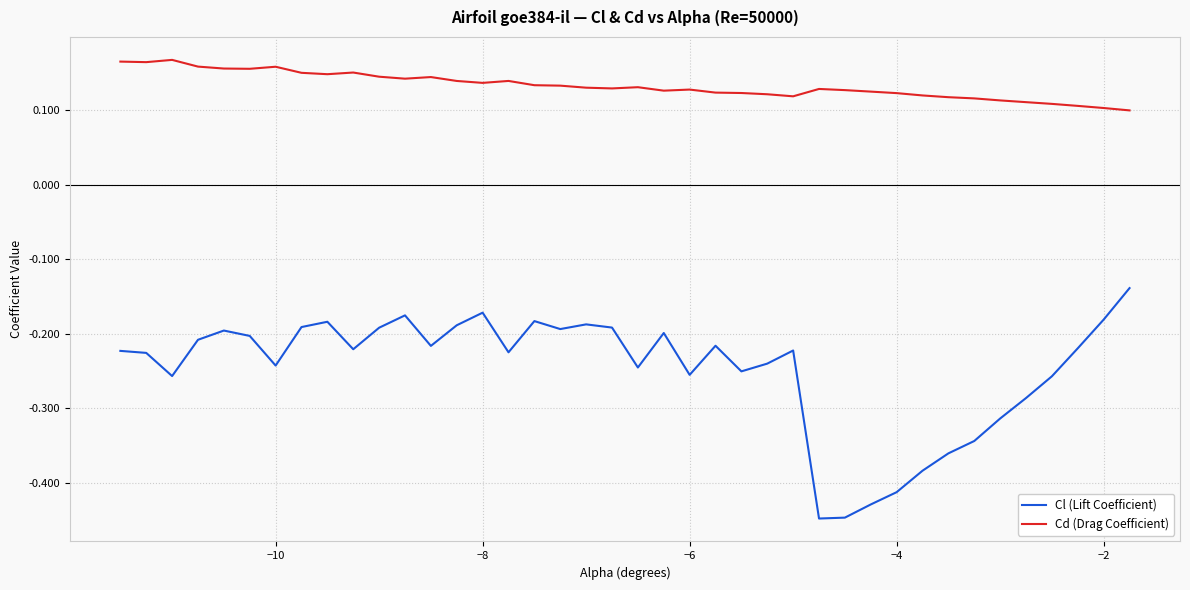

List the series in order of their overall mean, highest first.

Cd (Drag Coefficient), Cl (Lift Coefficient)